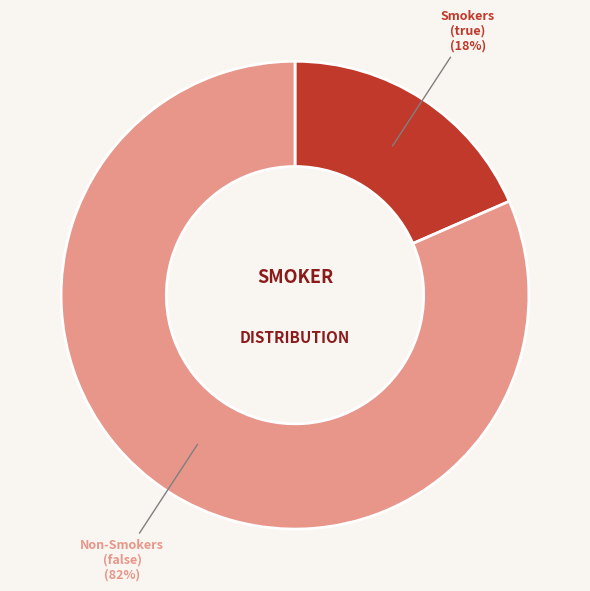

To the nearest percent, what is the average slice percentage?

50%